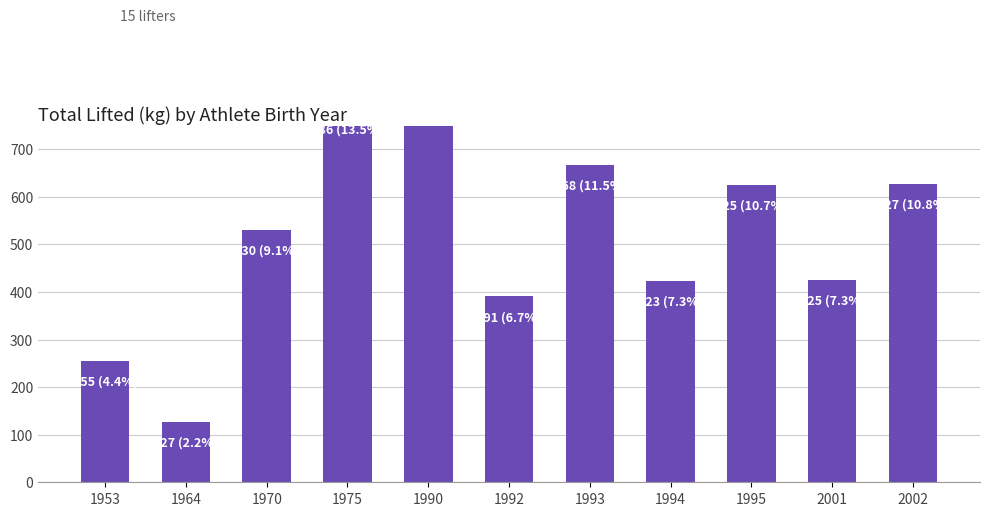

What is the change in value from 1964 to 1994?

+296